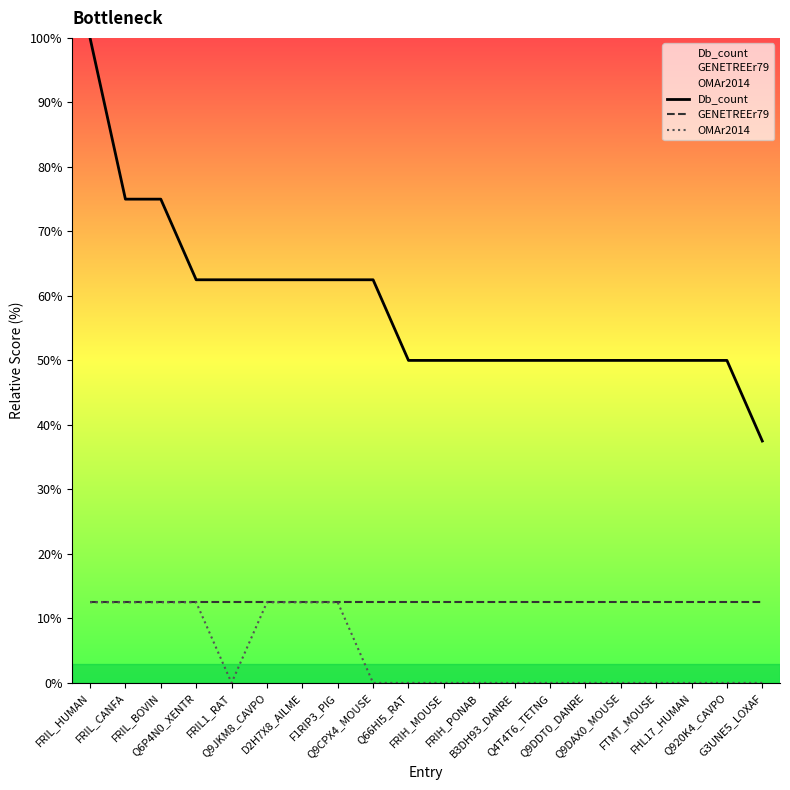

What is the label of the 18th point from the right?

FRIL_BOVIN